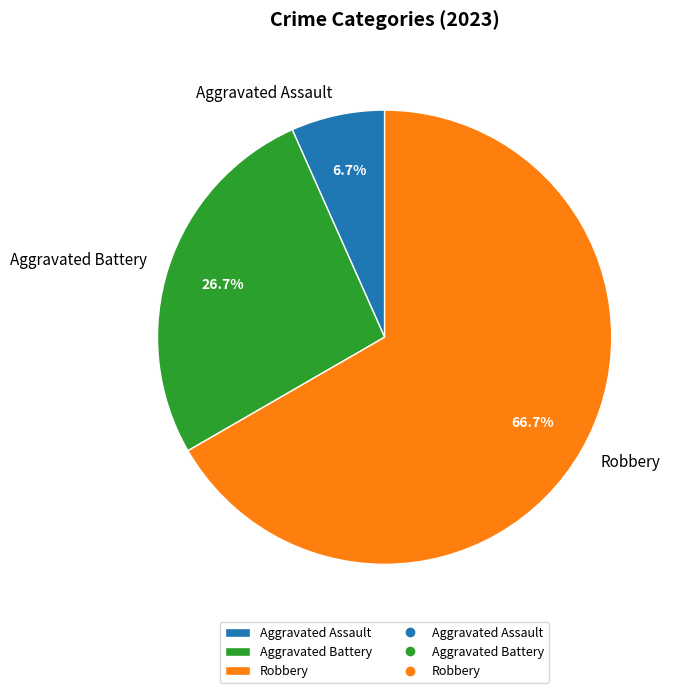

How many slices are in this pie chart?

3